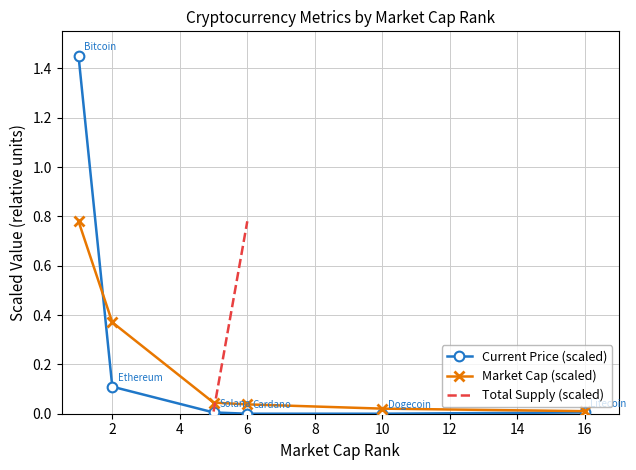

Is it true that Current Price (scaled) equals 0.1 at 2?

True